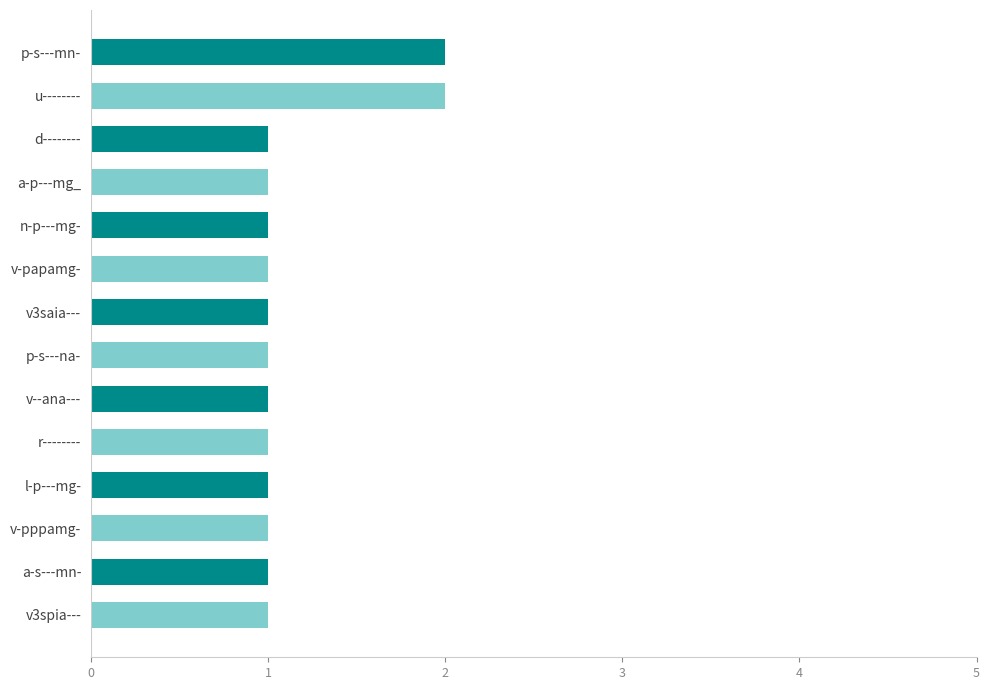

What position from the bottom is a-p---mg_?

11